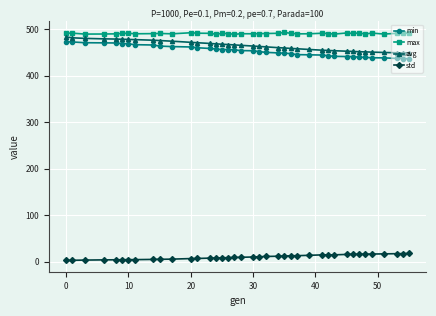

True or false: avg and min intersect in this chart.

False